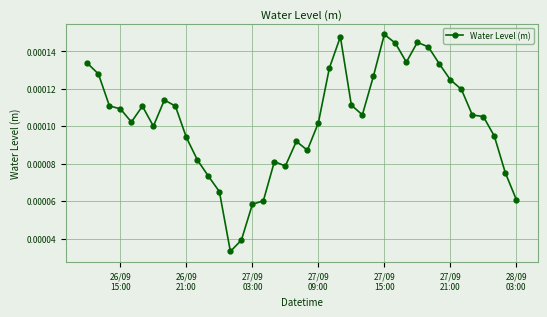

True or false: the data has more than 2 interior local peaks.

True